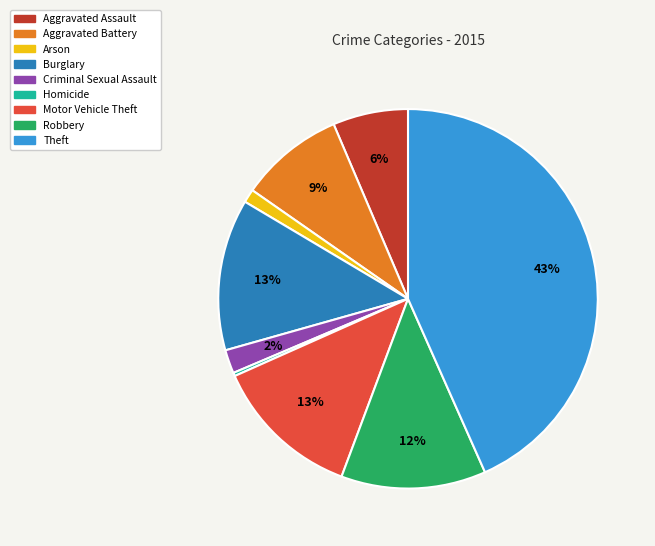

To the nearest percent, what percentage of the pie is Aggravated Battery?

9%